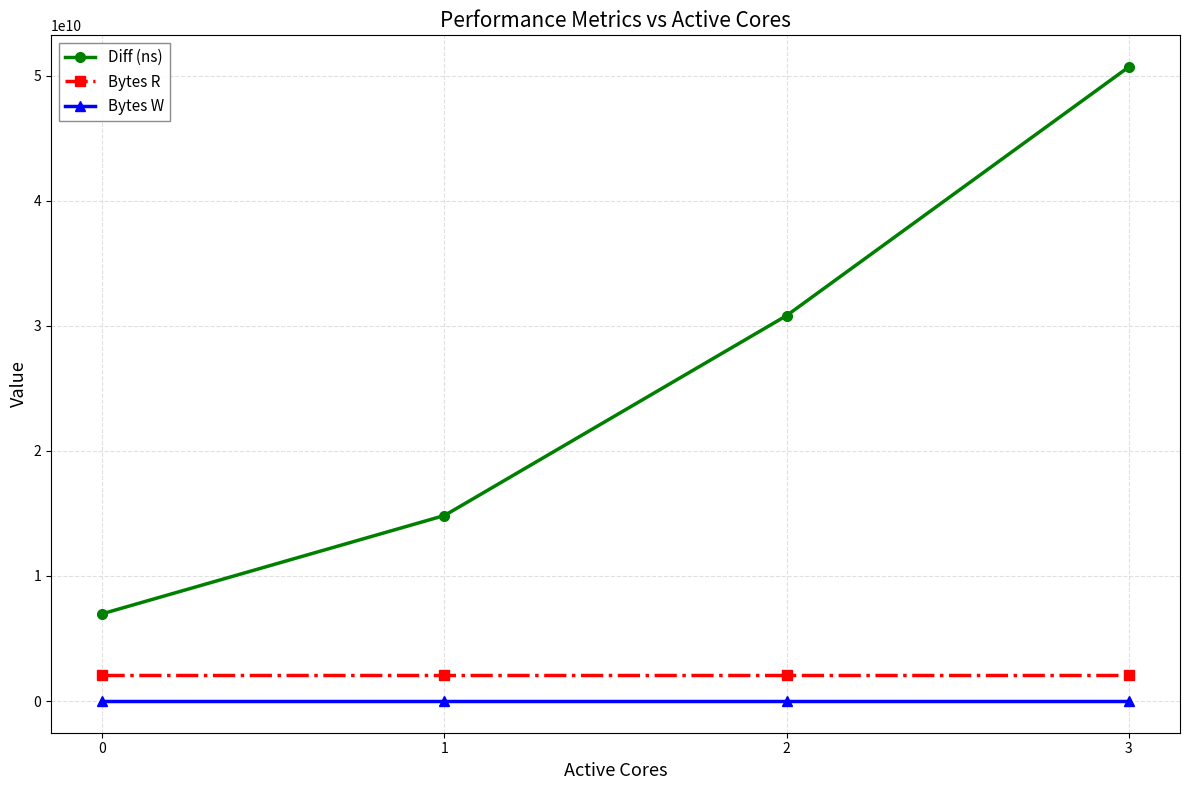

What is the spread (max minus min) of values at 0?

6976955627